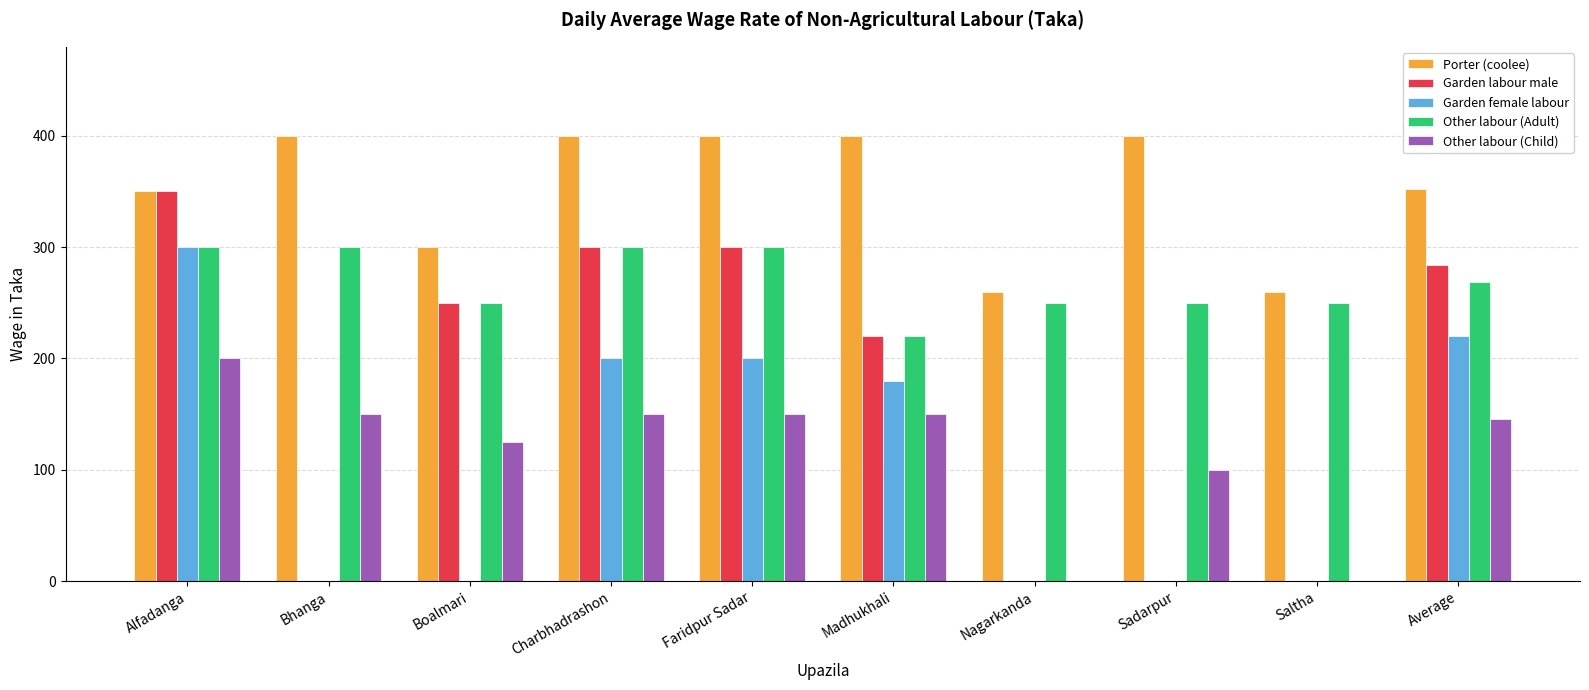

What is the sum of the Other labour (Adult) values at Nagarkanda and Charbhadrashon?

550